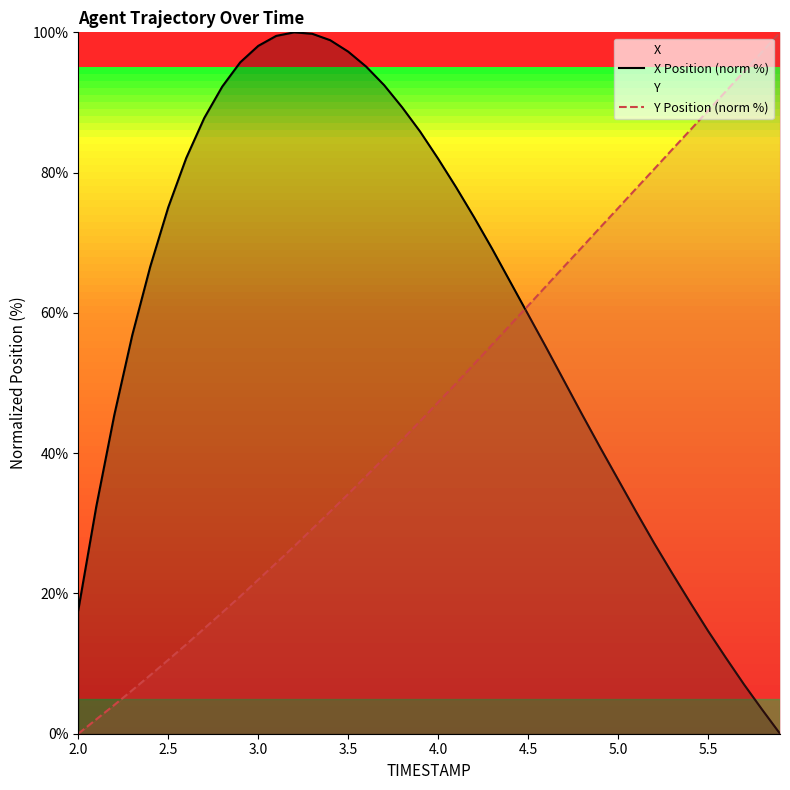

Is it true that X Position (norm %) equals 113.5 at 4.0?

False